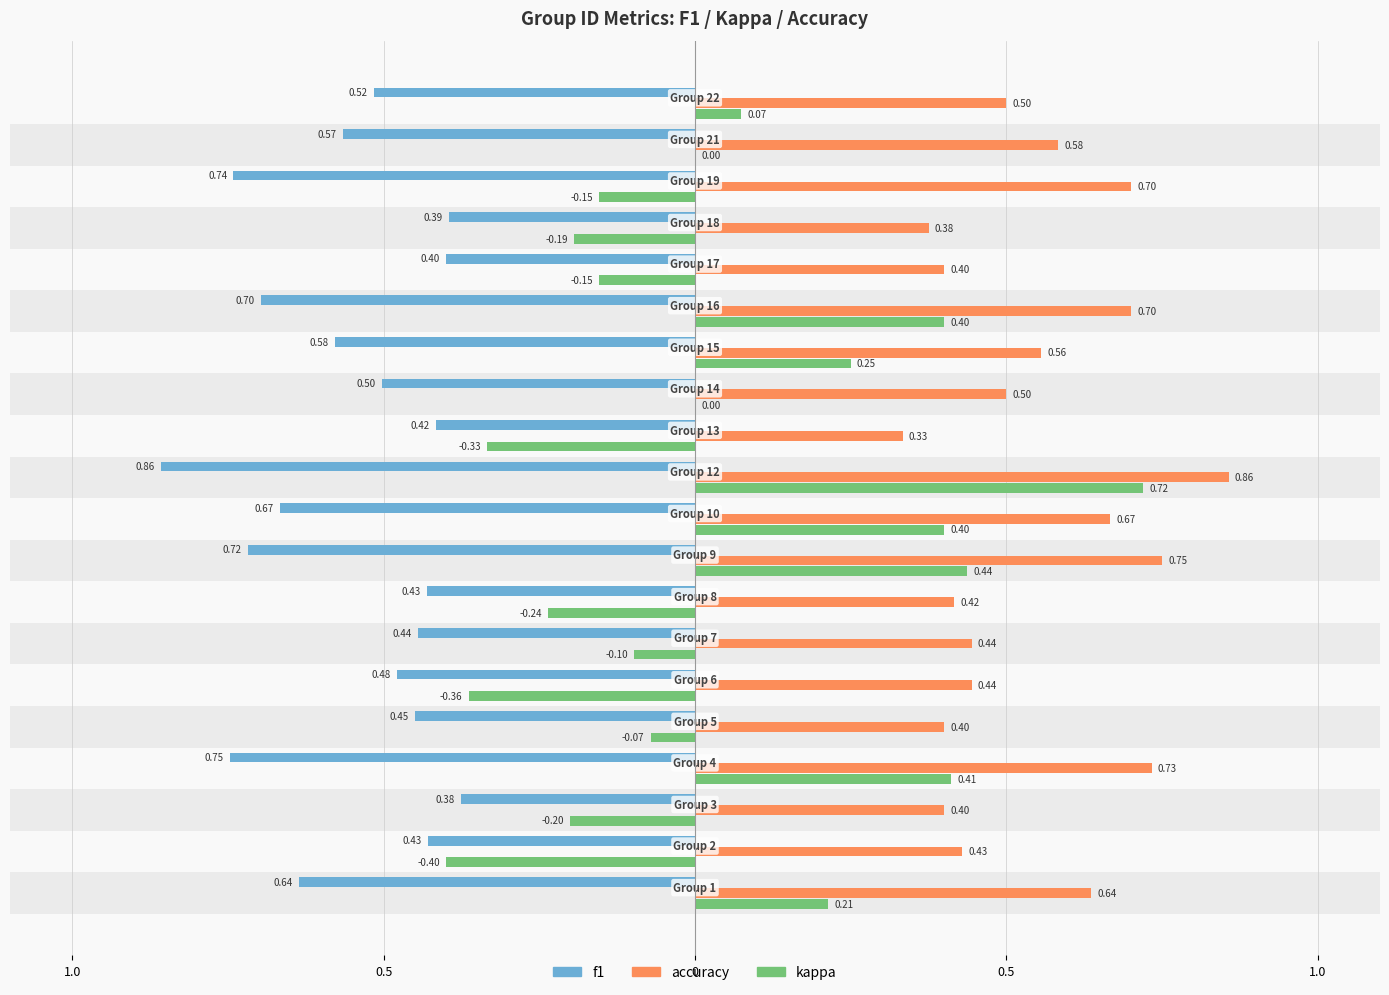

Are the bars horizontal?

Yes